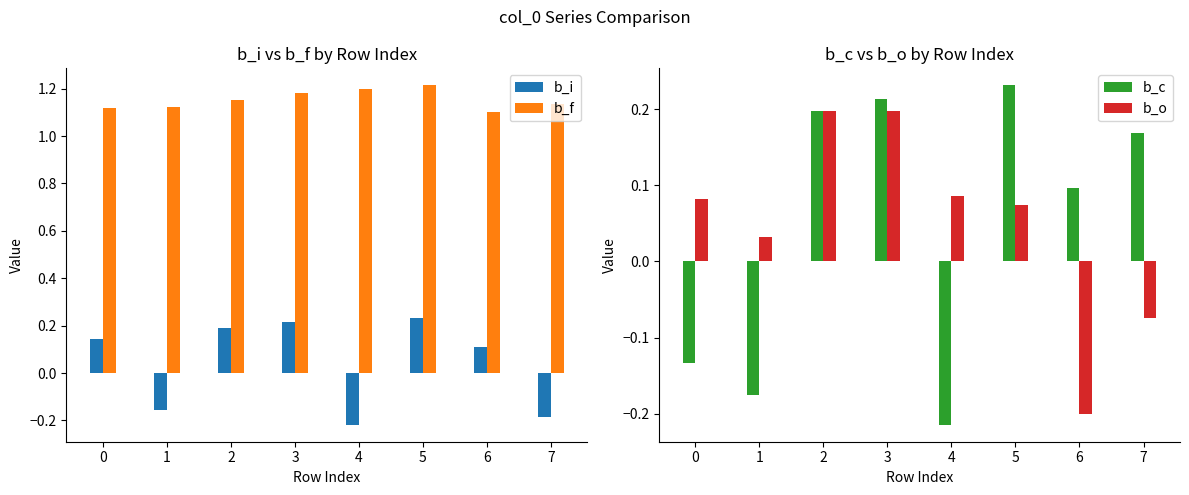

How many b_i values are between 0 and 1?

5